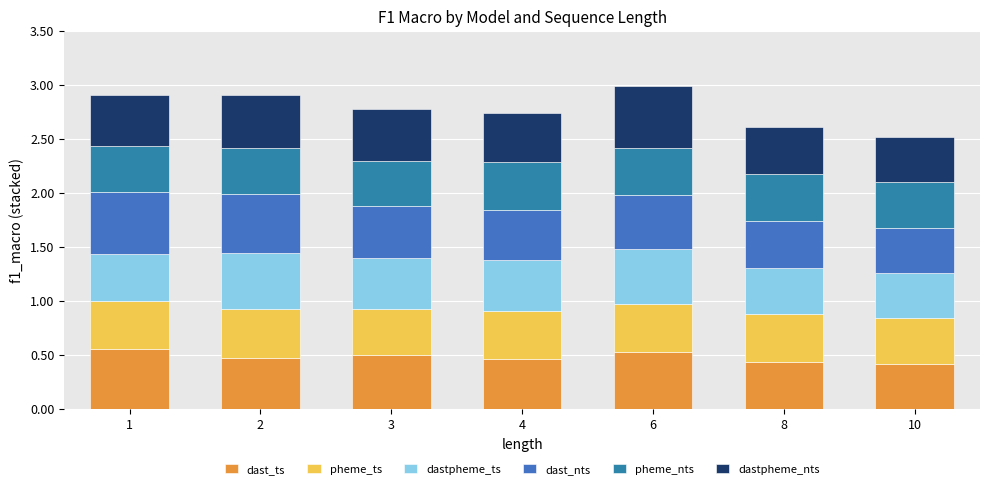

At which category is the sum across all series the highest?

6